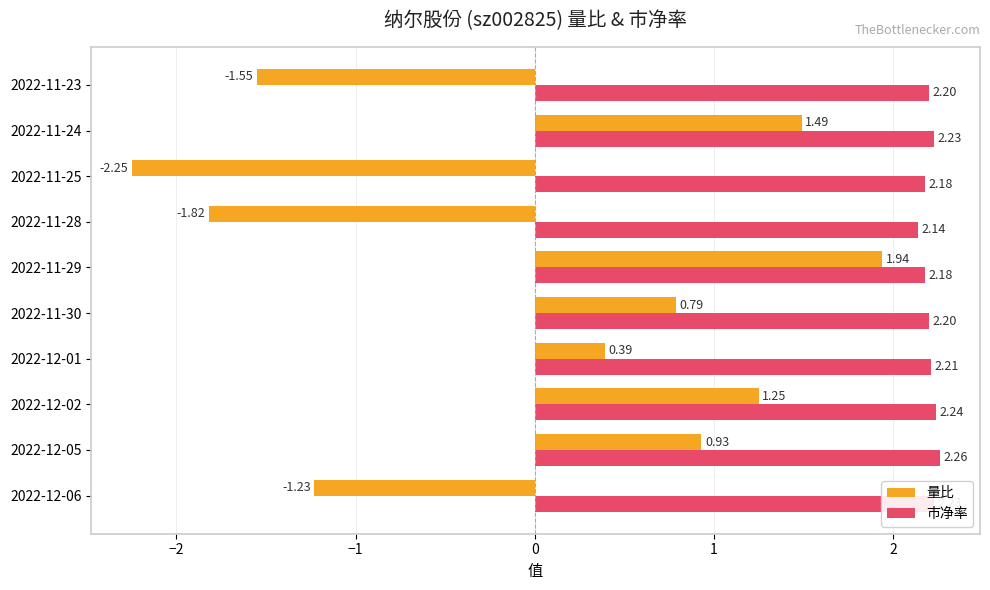

Is the value of 量比 at 2022-11-29 greater than the value of 市净率 at 2022-12-02?

No